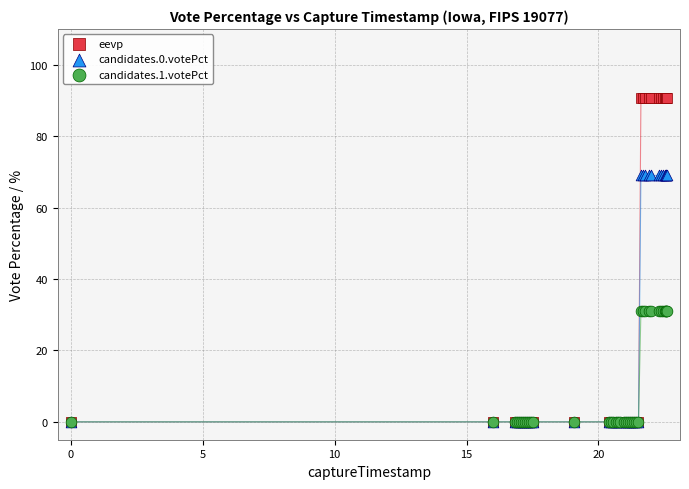

What are all the series names shown in the legend?

eevp, candidates.0.votePct, candidates.1.votePct